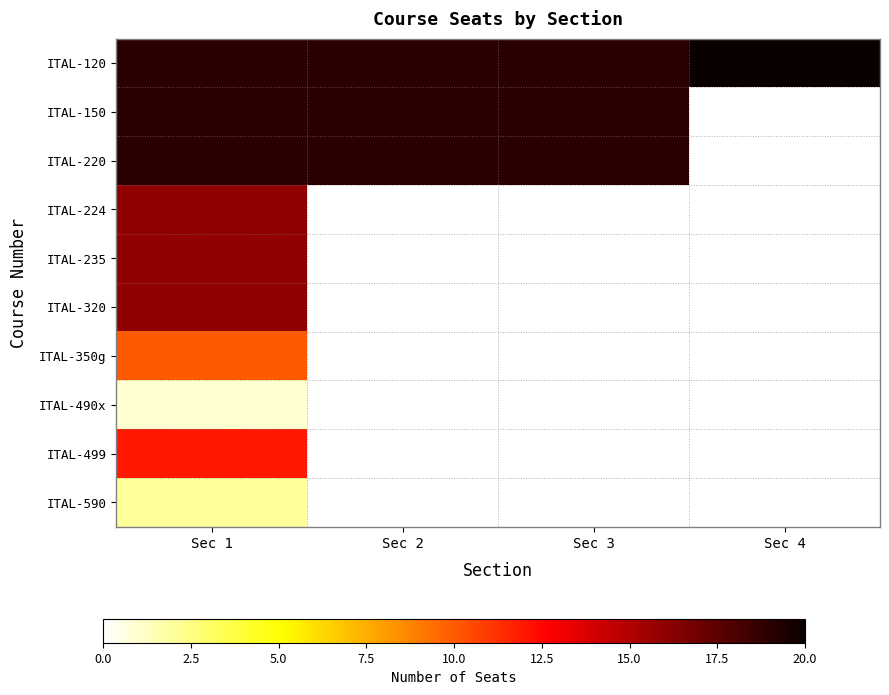

What is the smallest value displayed?

1.0